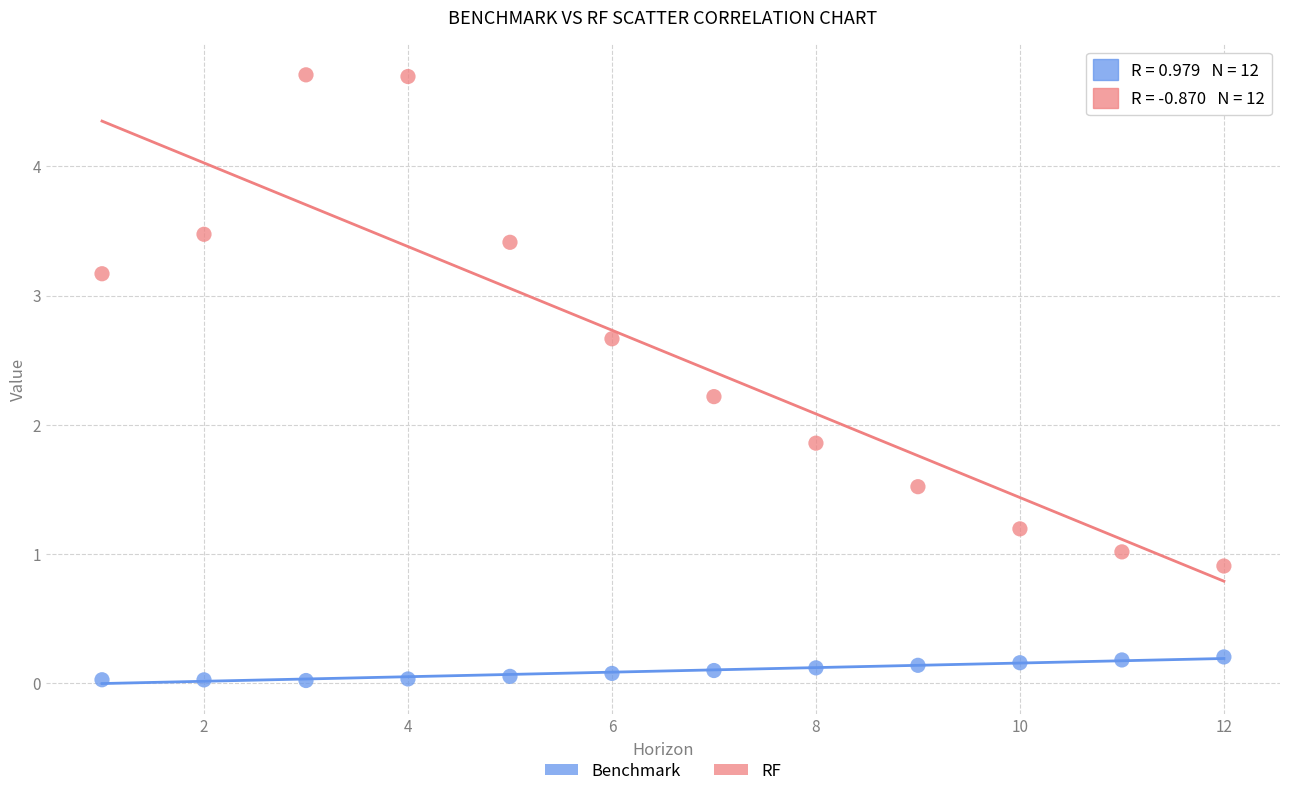

Which series contains the lowest Y value?

Benchmark